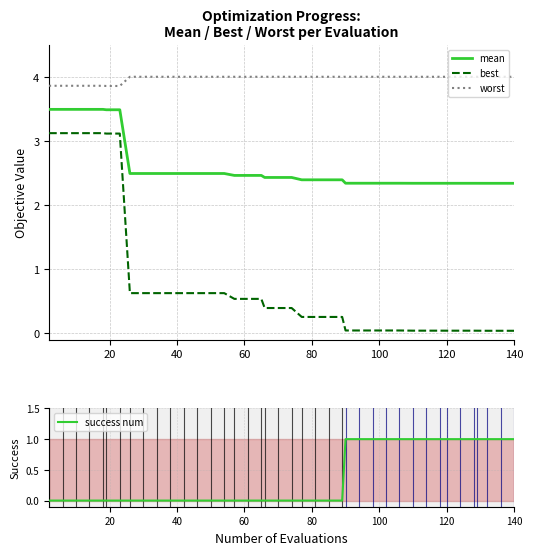

What are all the series names shown in the legend?

mean, best, worst, success num